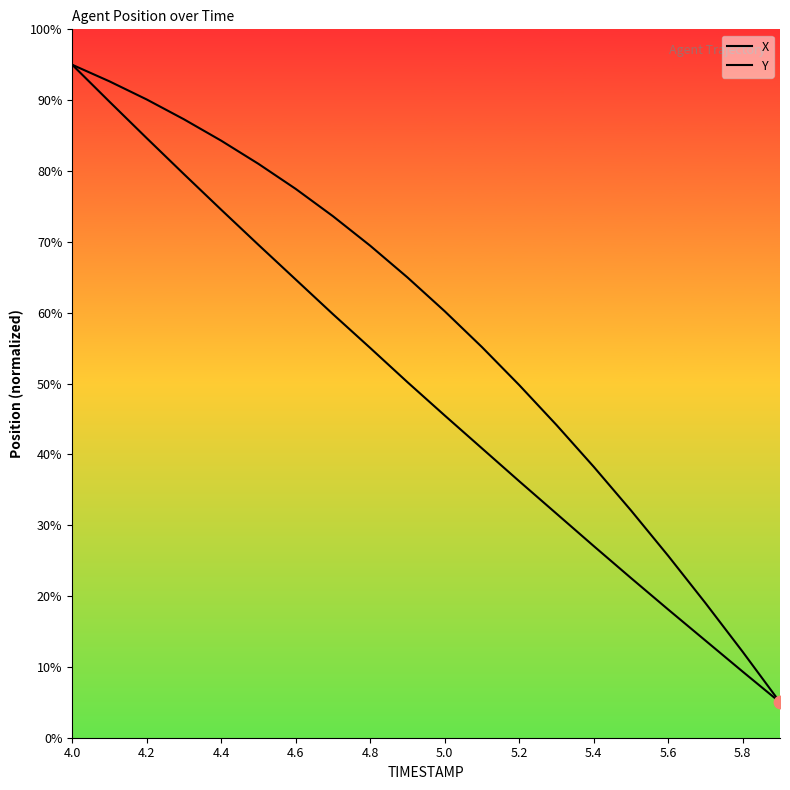

What are all the series names shown in the legend?

X, Y